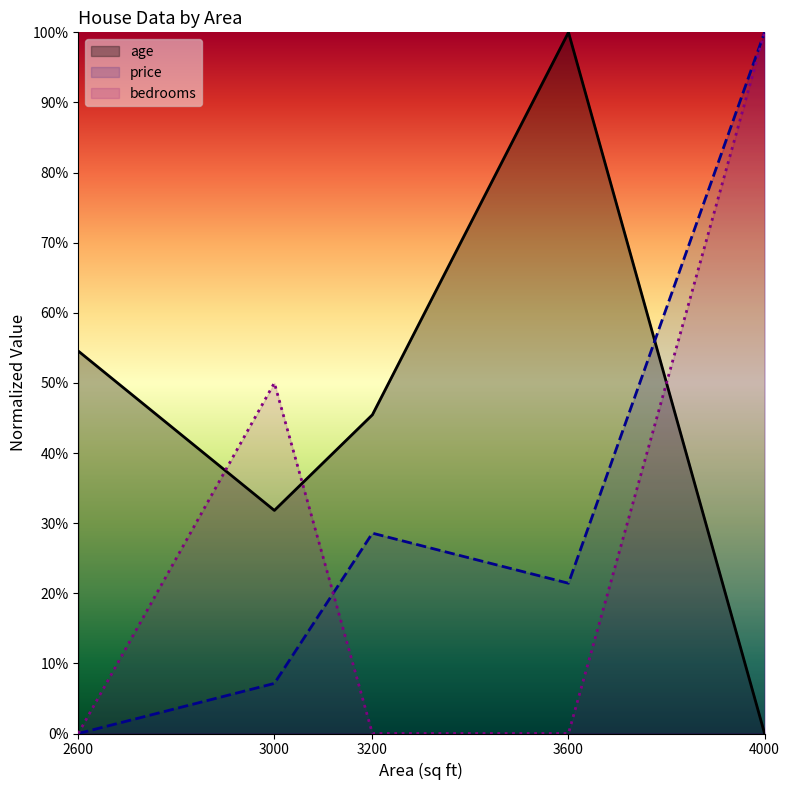

How many data points in price are above 0?

4